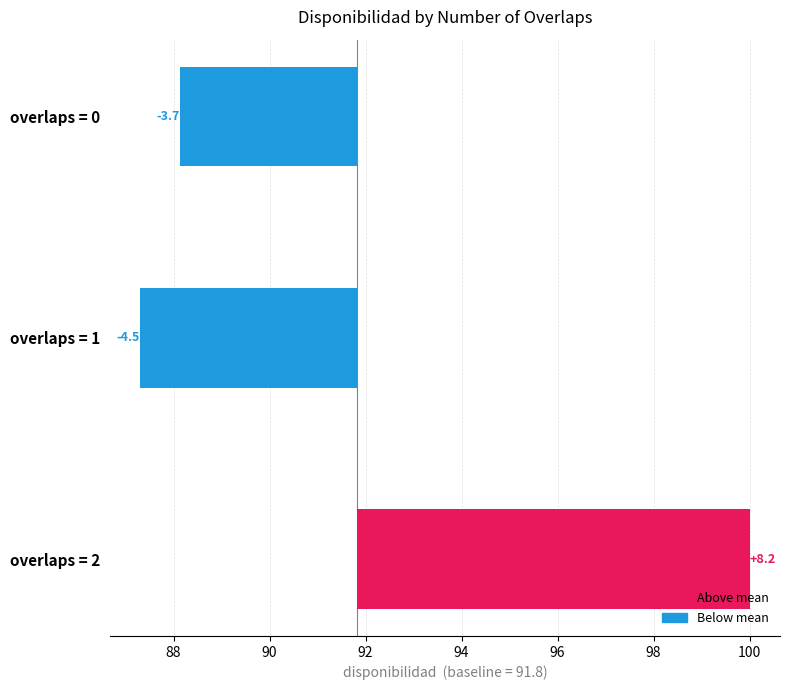

How many values are below zero?

2